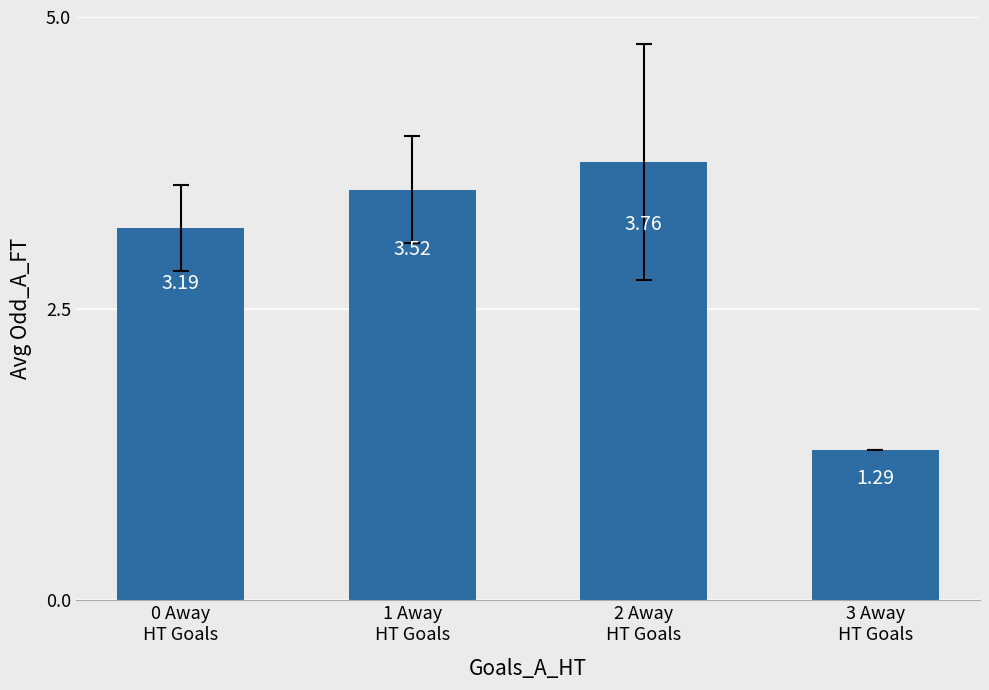

The chart shows a value of 5.2 at 0 Away
HT Goals. True or false?

False